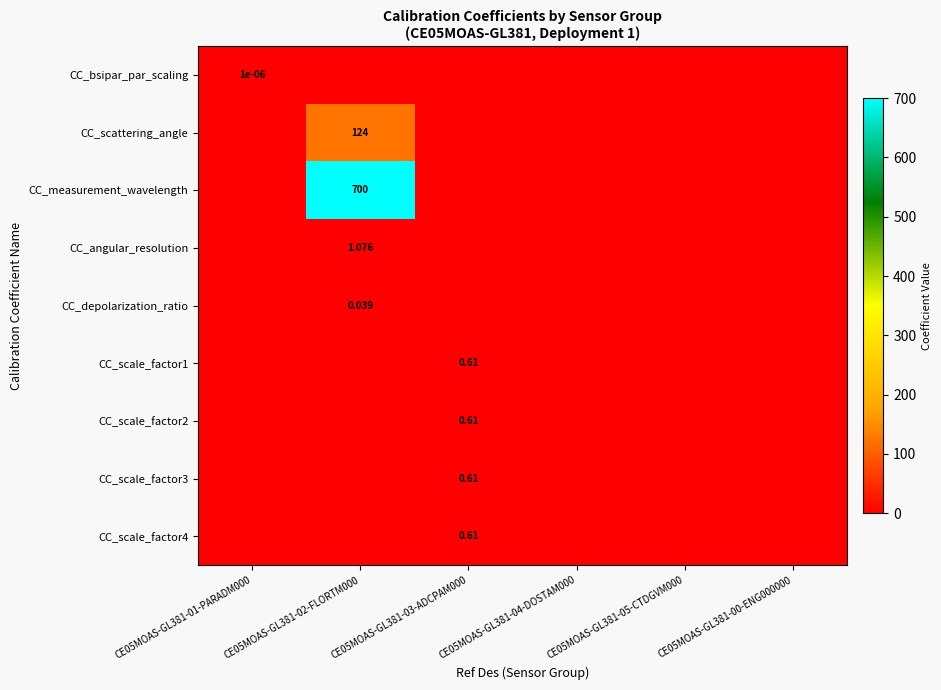

Which series has the largest total across all categories?

CC_measurement_wavelength